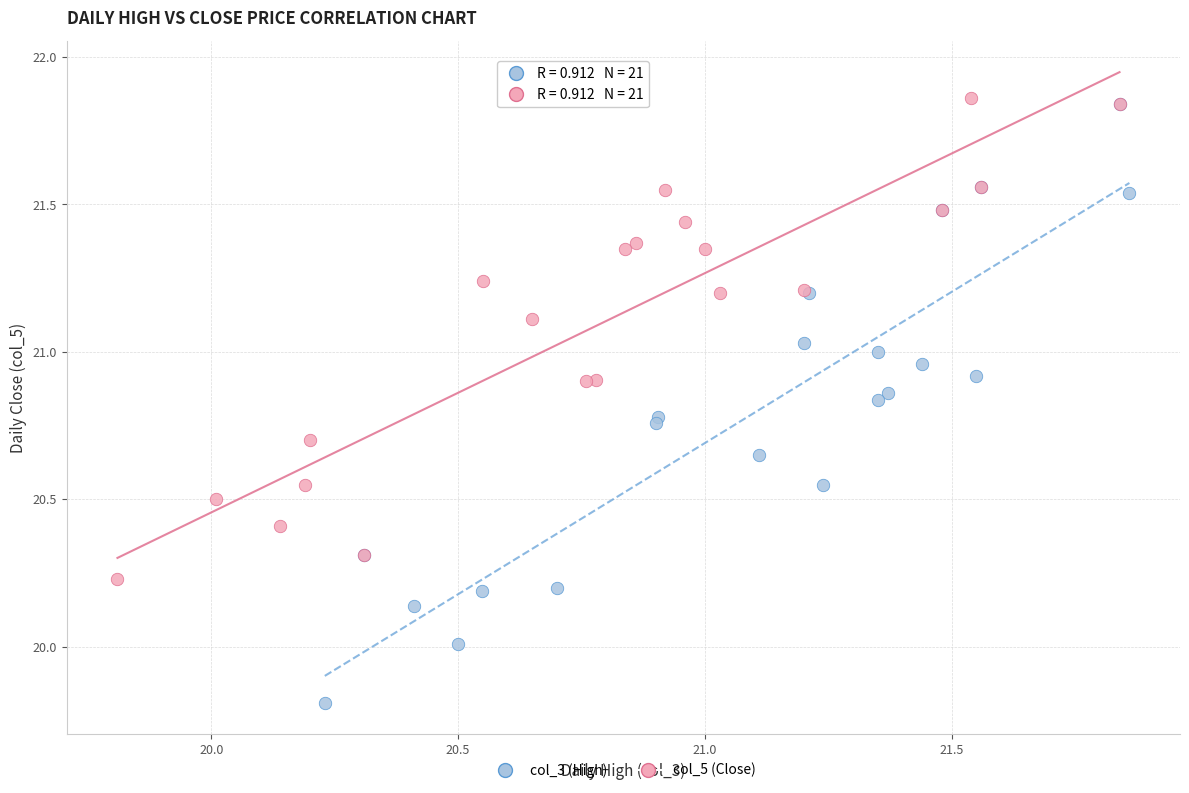

Which series contains the lowest Y value?

col_3 (High)